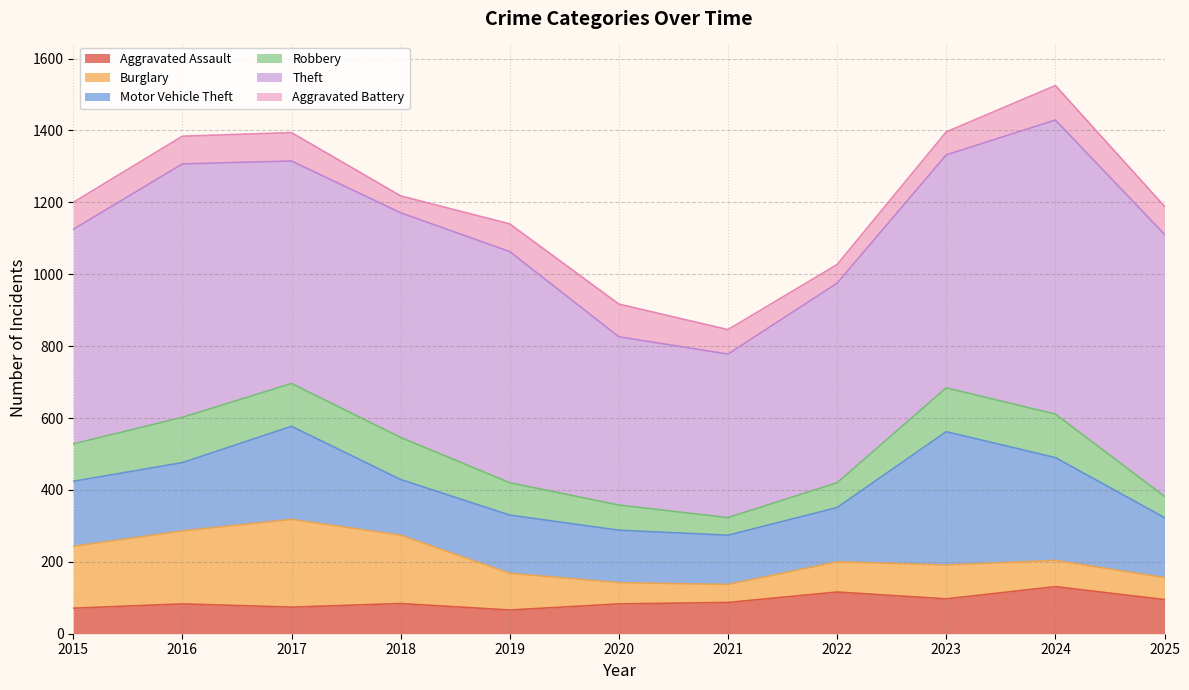

Reading right to left, what are all the values shown in this chart?

Aggravated Assault: 95	131	97	116	87	83	66	84	74	83	71
Burglary: 61	73	94	84	50	59	102	190	244	203	172
Motor Vehicle Theft: 167	286	371	151	137	146	162	155	259	190	181
Robbery: 59	121	122	69	49	70	90	117	119	126	104
Theft: 729	818	648	555	455	468	643	625	619	705	597
Aggravated Battery: 78	96	64	52	68	91	77	47	79	77	75